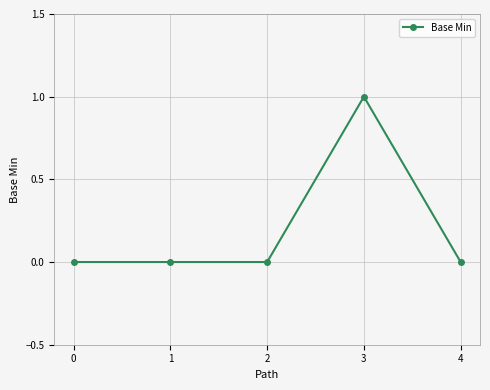

The value at 1 is 0. True or false?

True